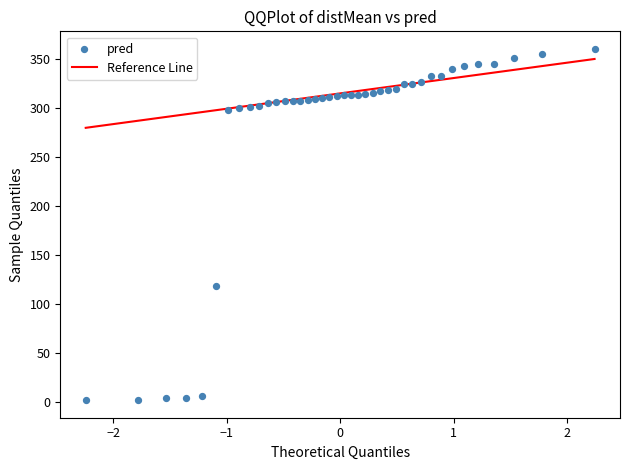

What Y value in the scatter plot is closest to 181?

118.6